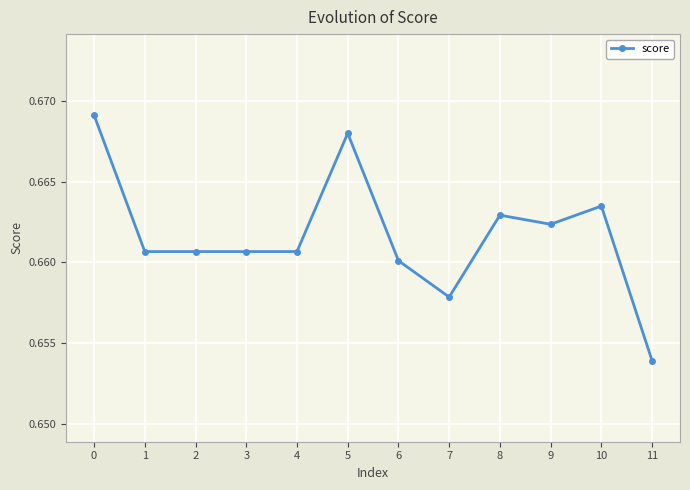

What is the sum of all values?

7.9